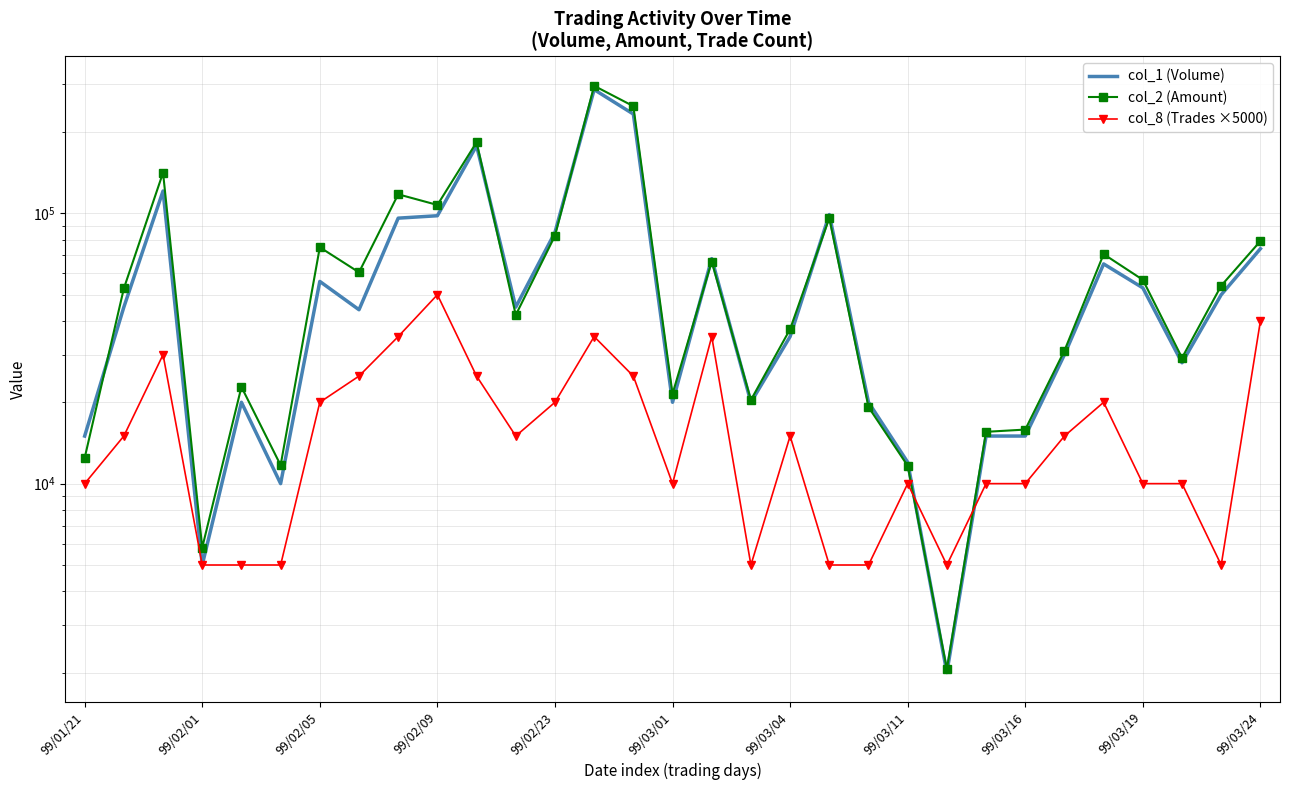

What is the smallest value displayed?

2000